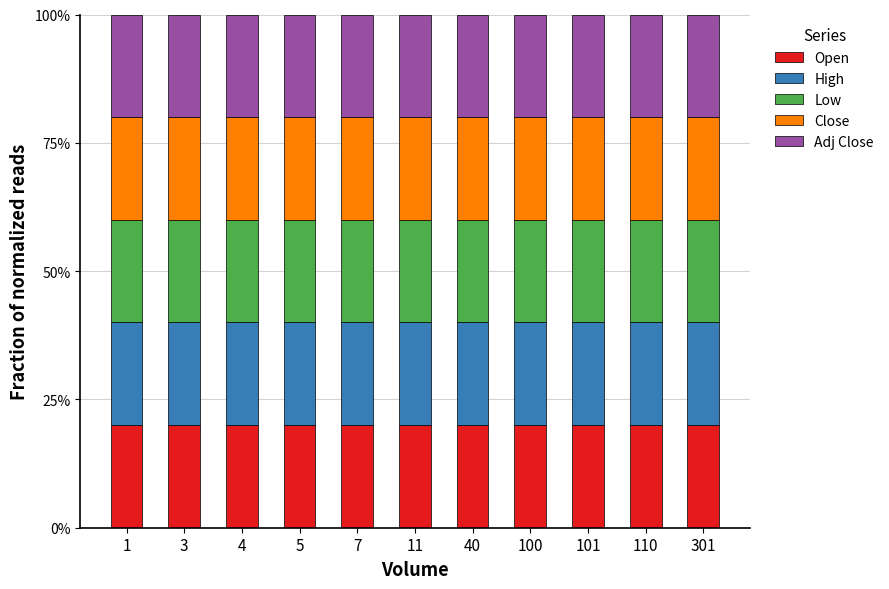

The value of Open at 7 is 20.0. True or false?

True